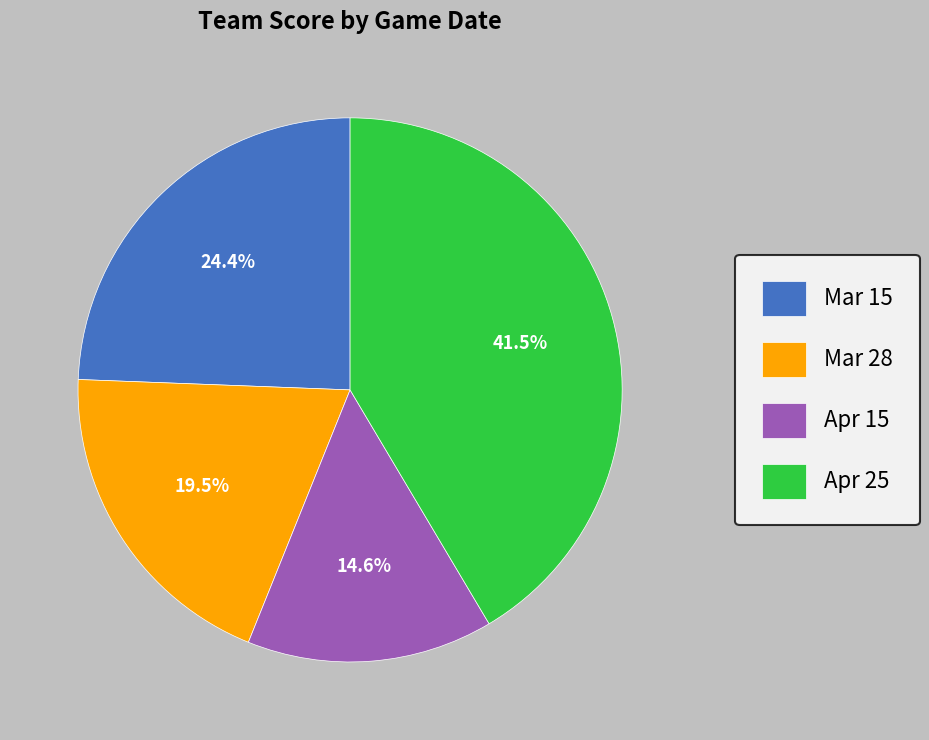

Does Mar 28 account for over 50% of the chart?

No